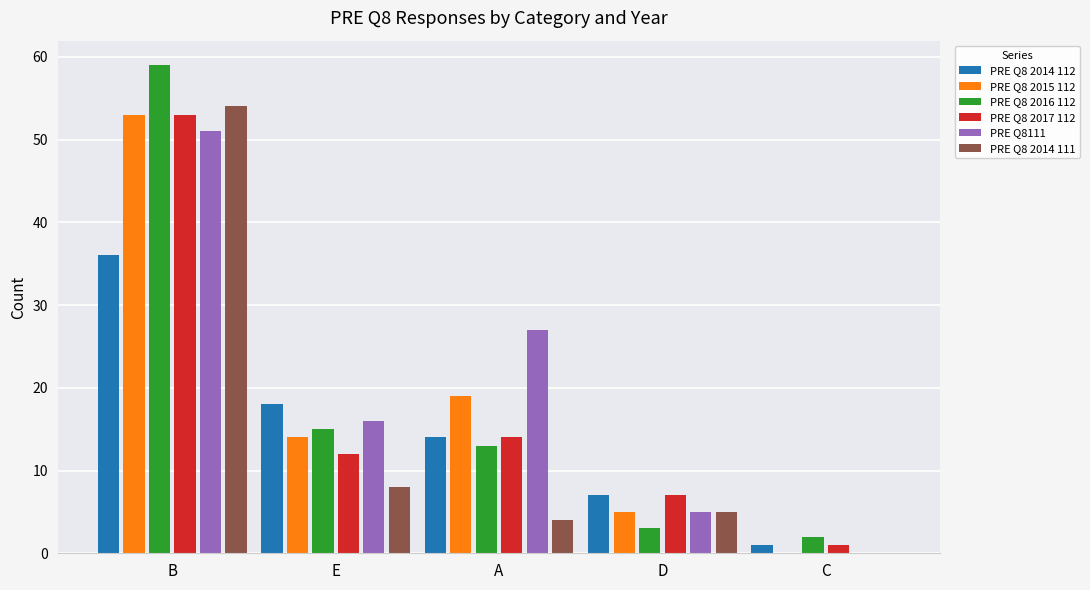

What is the average value of the PRE Q8 2014 111 series?

14